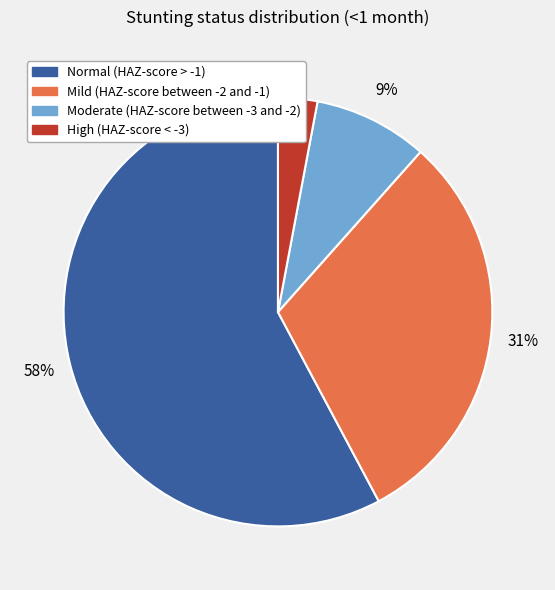

How many segments does this pie chart have?

4